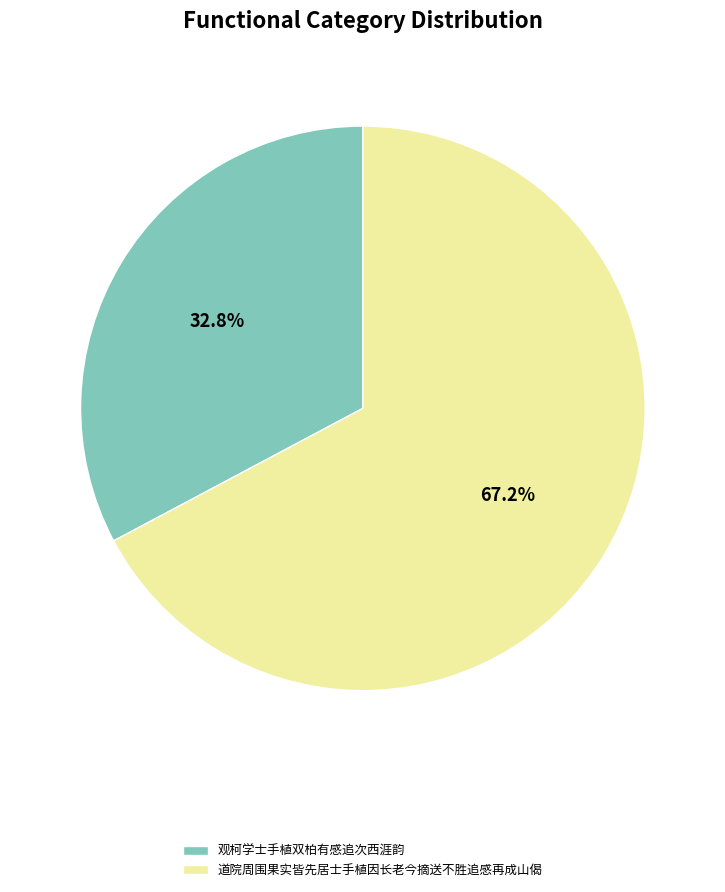

What percentage is the 观柯学士手植双柏有感追次西涯韵 slice, to the nearest percent?

33%